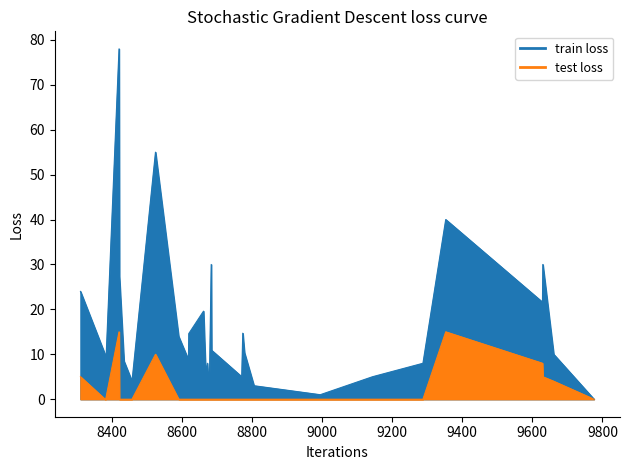

True or false: train loss has a value of 11.0 at 8778.

True